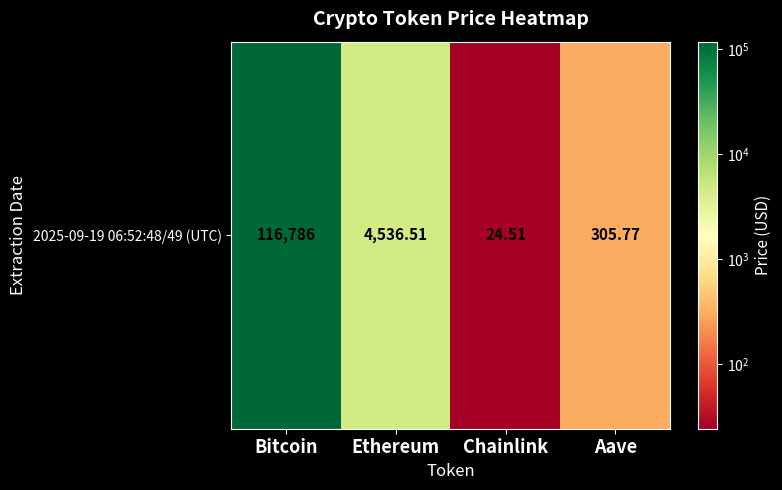

Which category has the highest value across all series?

Bitcoin